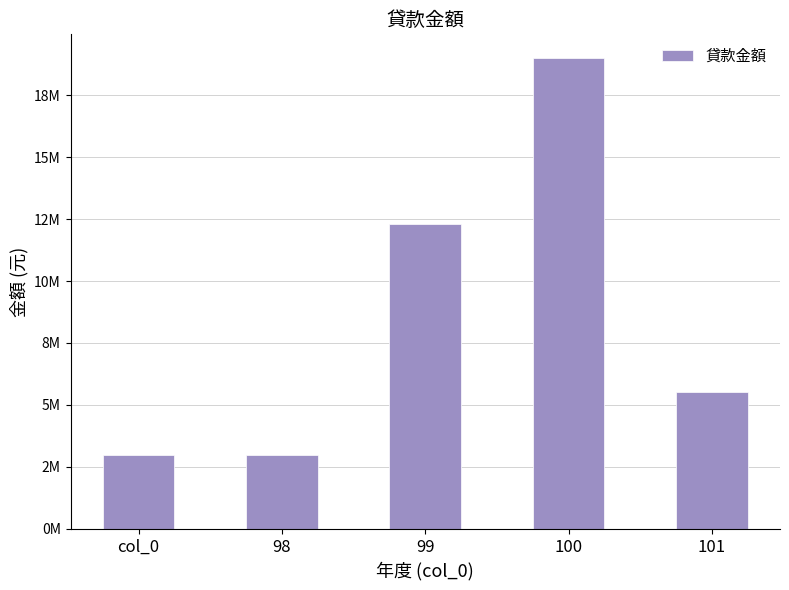

What is the minimum value shown in the chart?

3000000